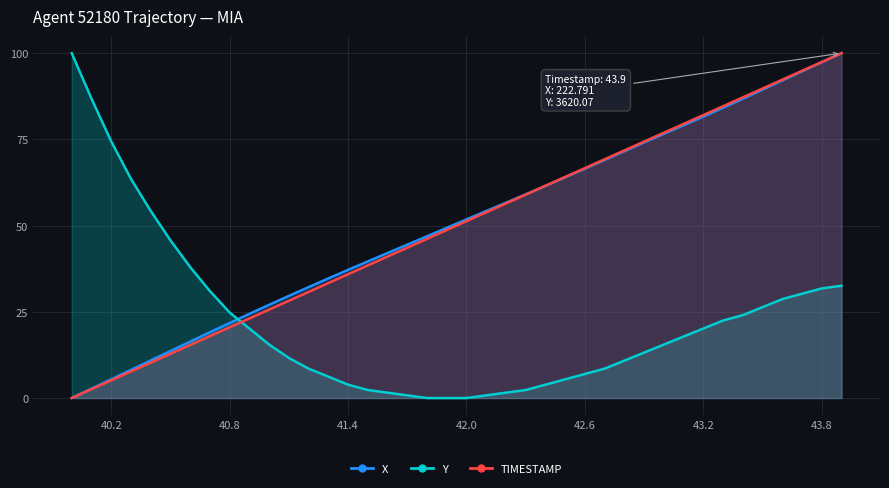

Between 40.0 and 40.1, which series saw the biggest shift?

Y